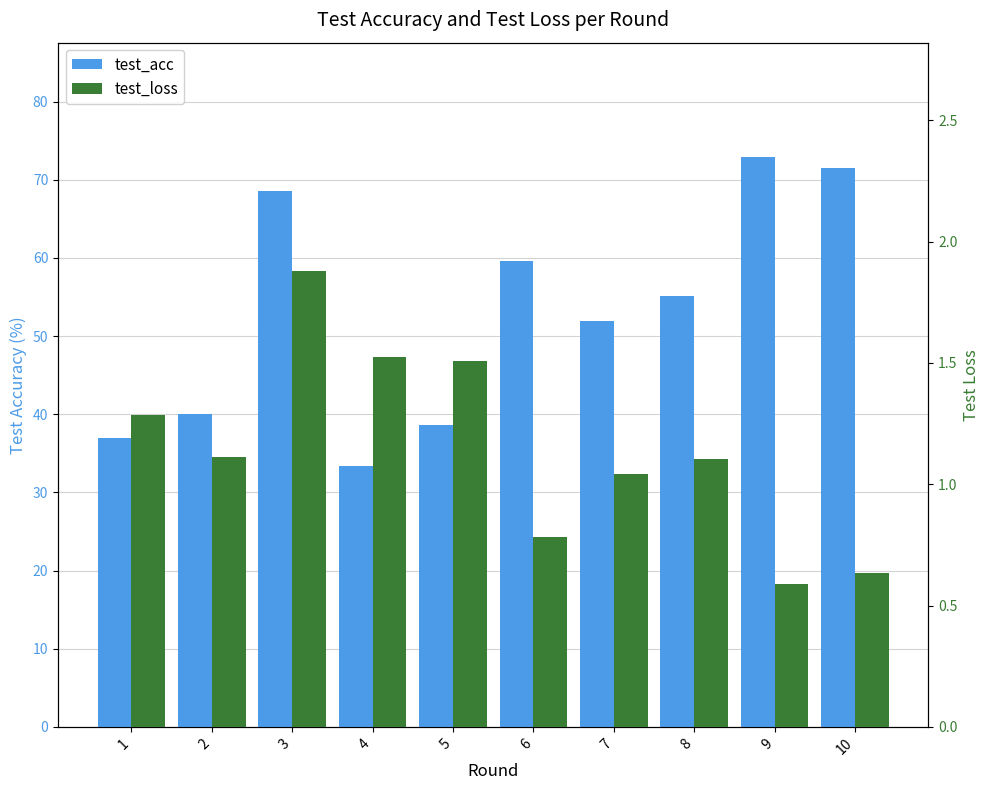

Between 6 and 10, which is larger?

10